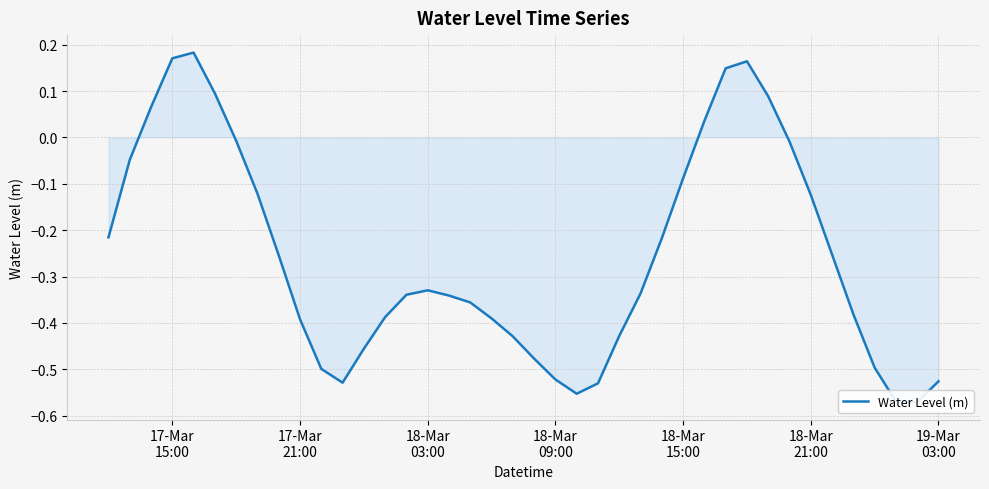

How many negative values are there?

32